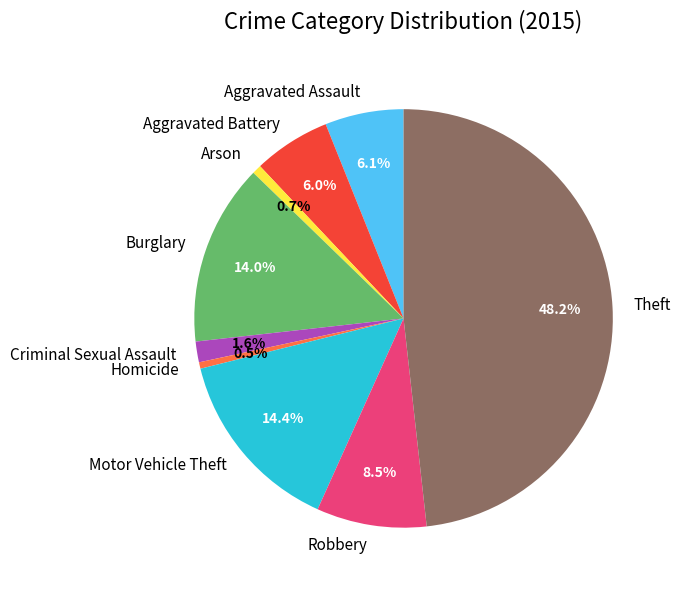

What is the ratio of the value at Aggravated Battery to the value at Homicide?

12.0